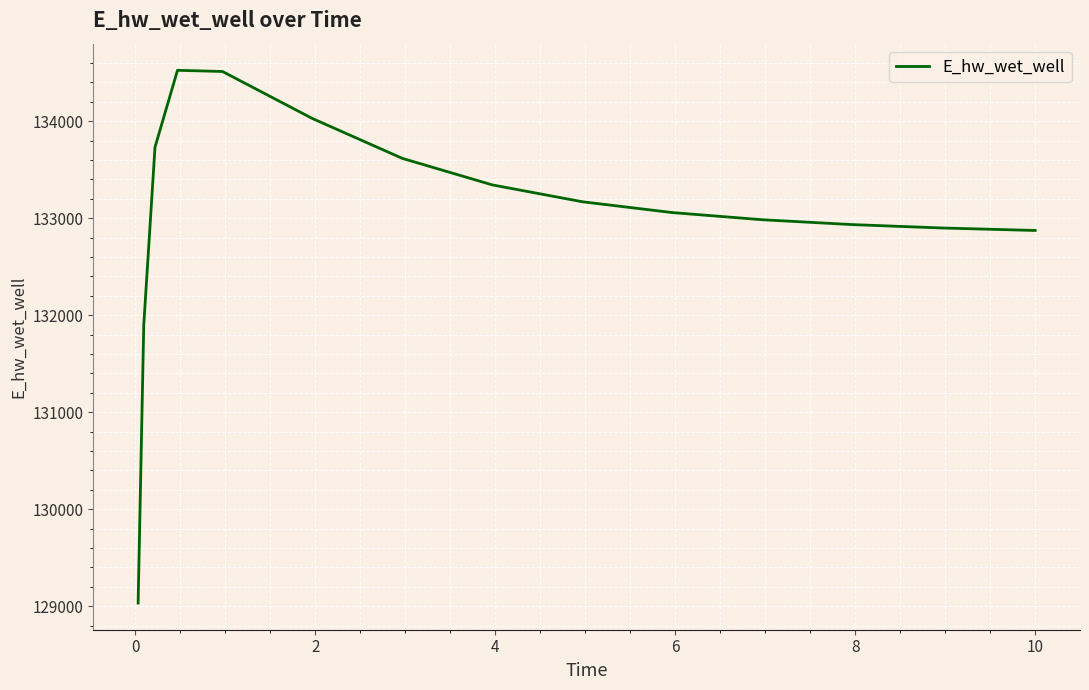

What is the smallest value displayed?

129031.5